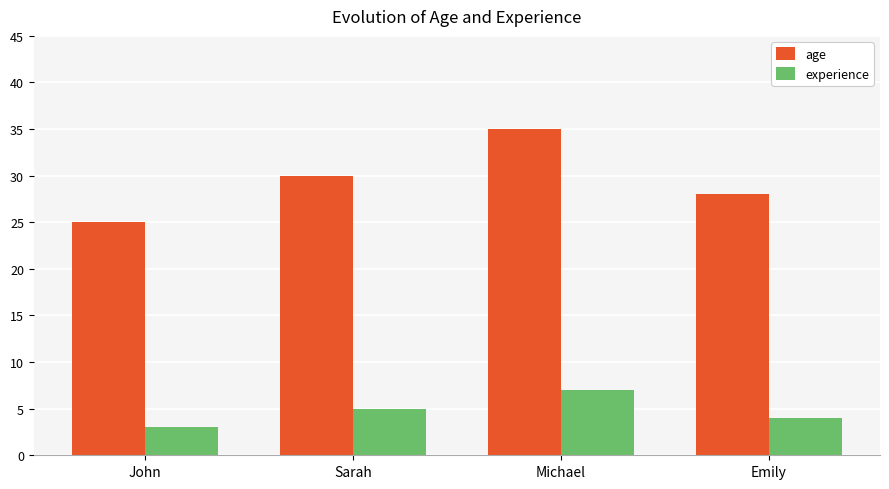

What is the approximate value of experience at Sarah?

5